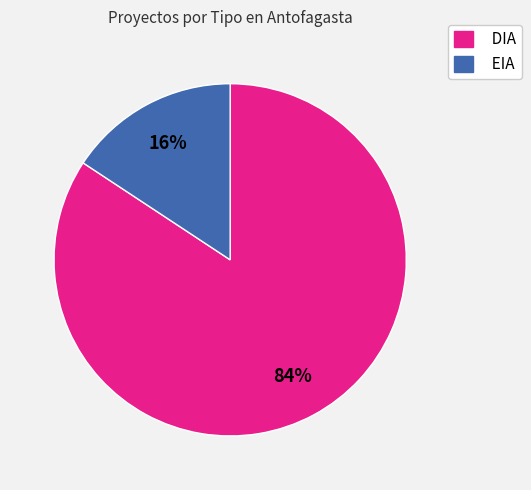

Which slice represents more than half of the pie?

DIA